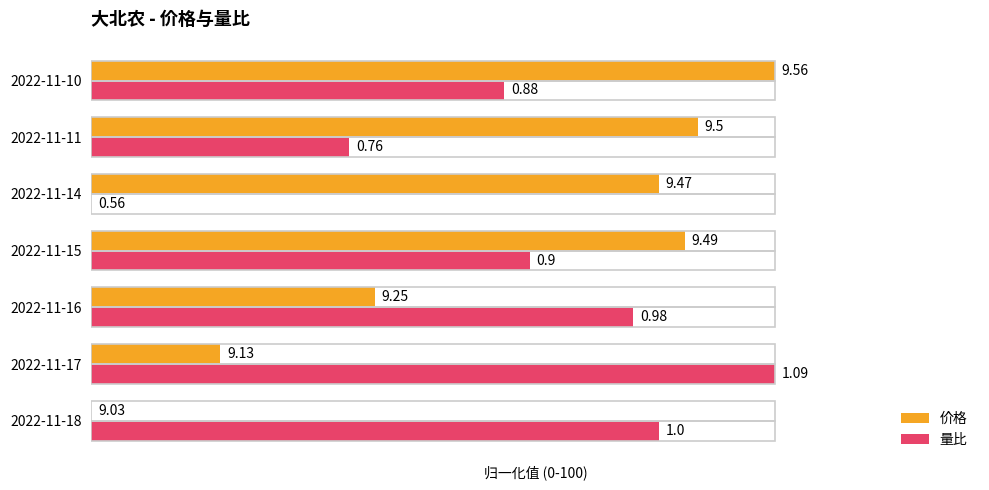

What are all the series names shown in the legend?

价格, 量比